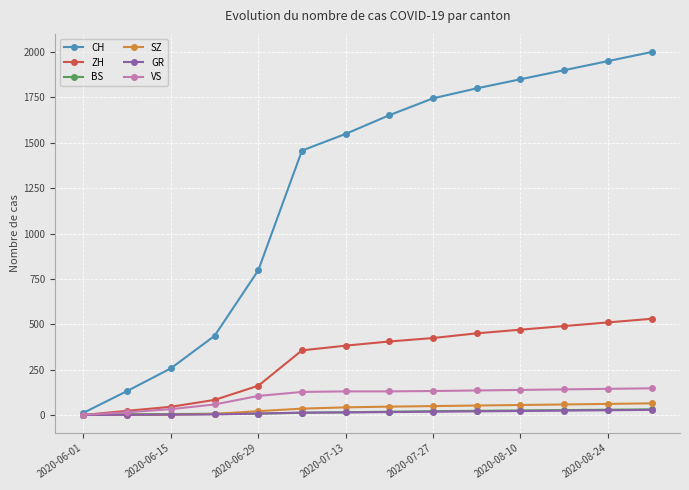

What is the maximum value for SZ?

64